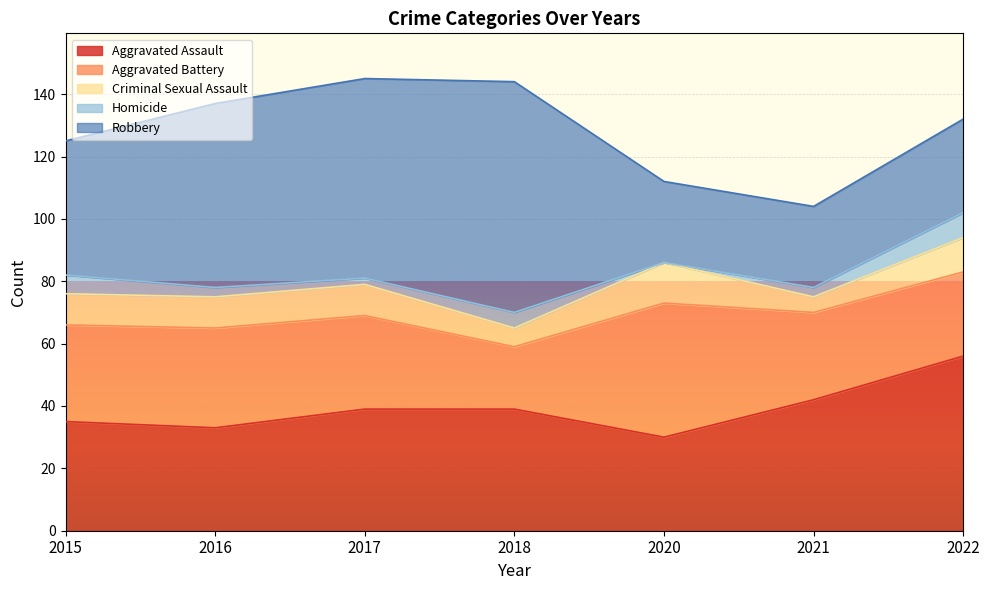

Where is the first local minimum for Homicide?

2017